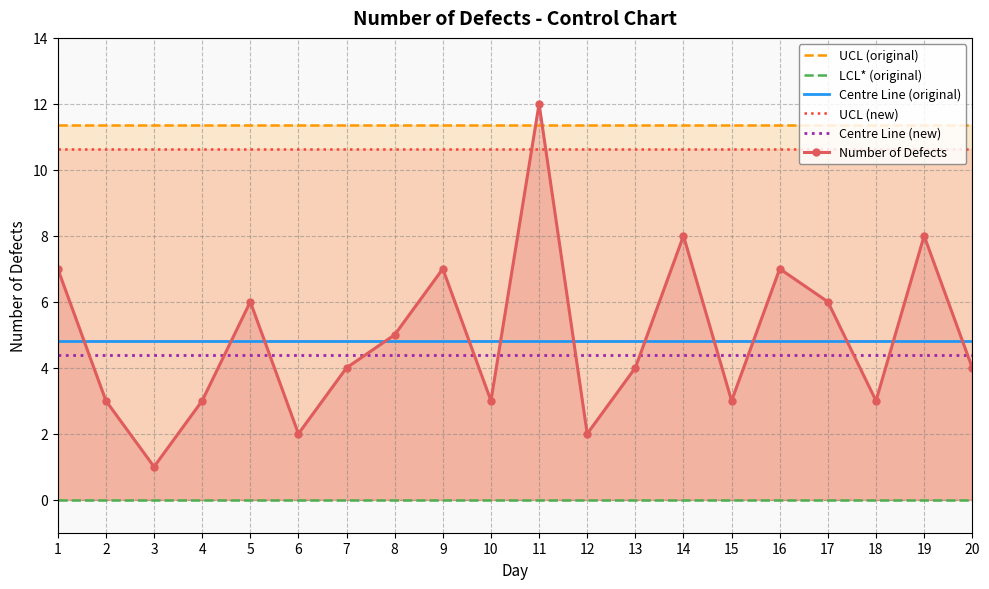

Which series changed the most between 8 and 14?

Number of Defects